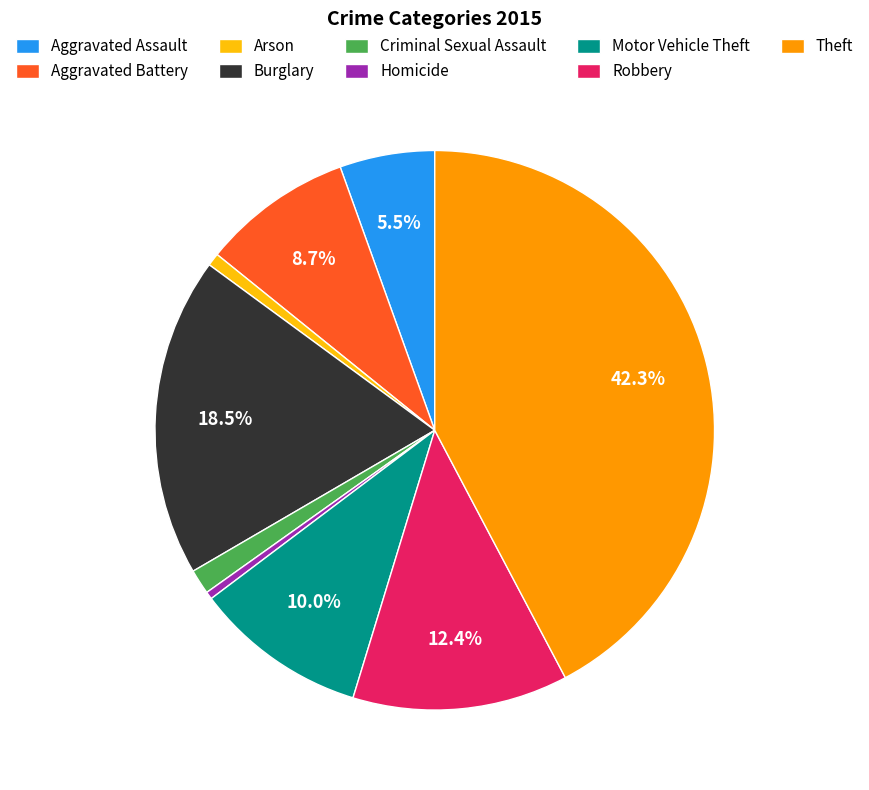

Does Burglary represent more than half of the total?

No